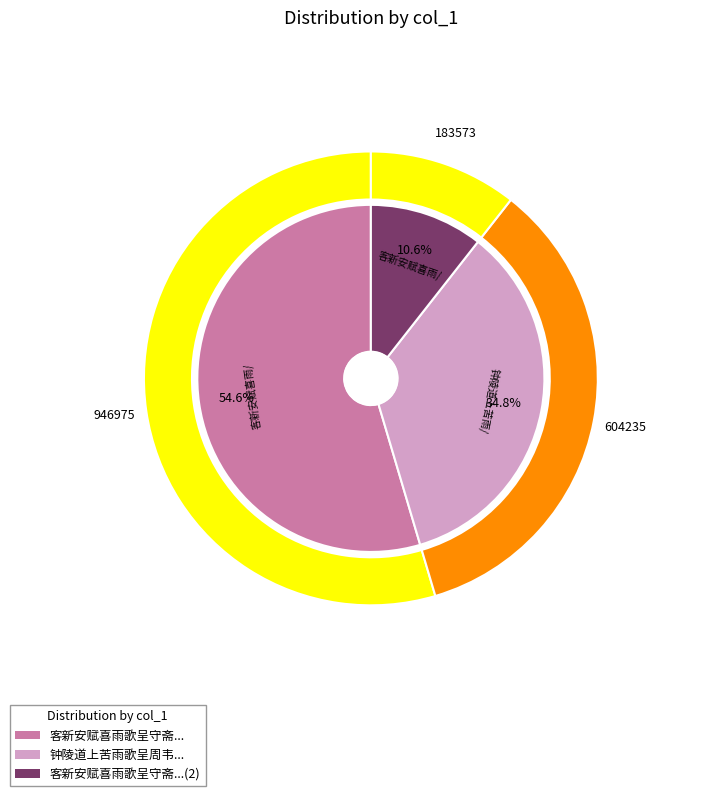

What is the ratio of the value at 钟陵道上苦雨歌呈周韦西明府 to the value at 客新安赋喜雨歌呈守斋倪史君?

3.3